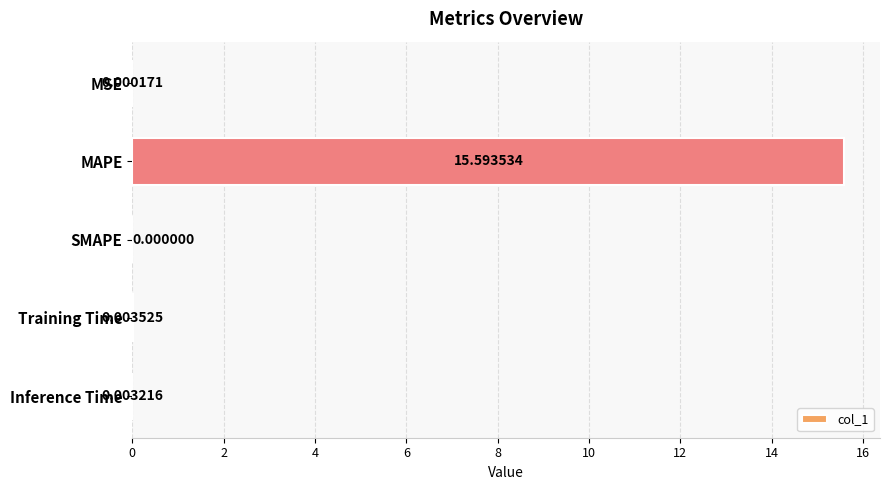

At which label is the value closest to 7?

Training Time